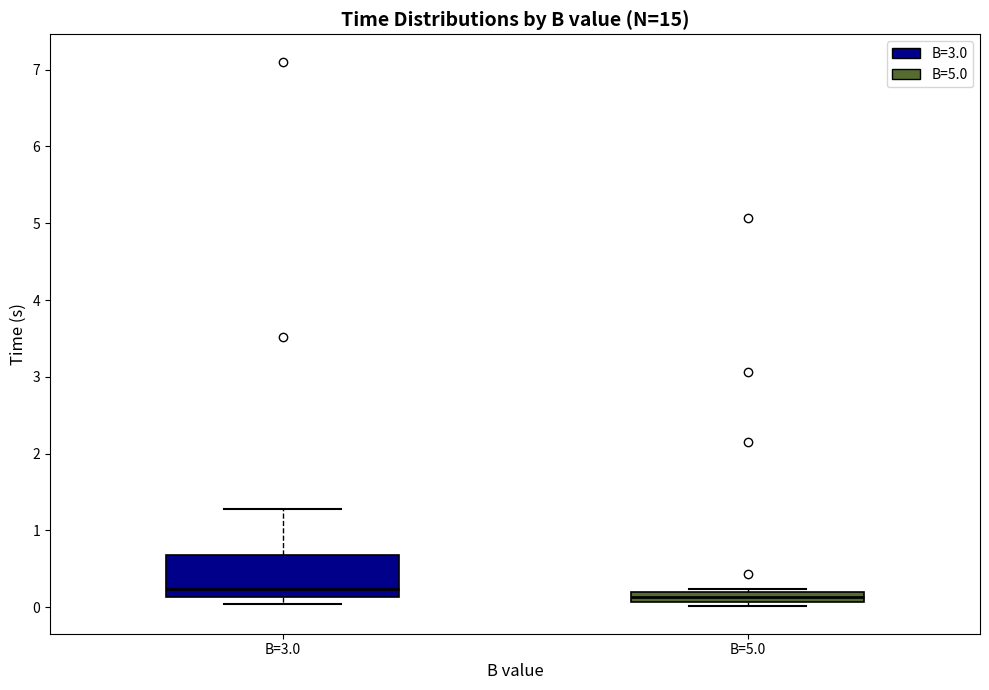

Which box has the lowest median line?

B=5.0